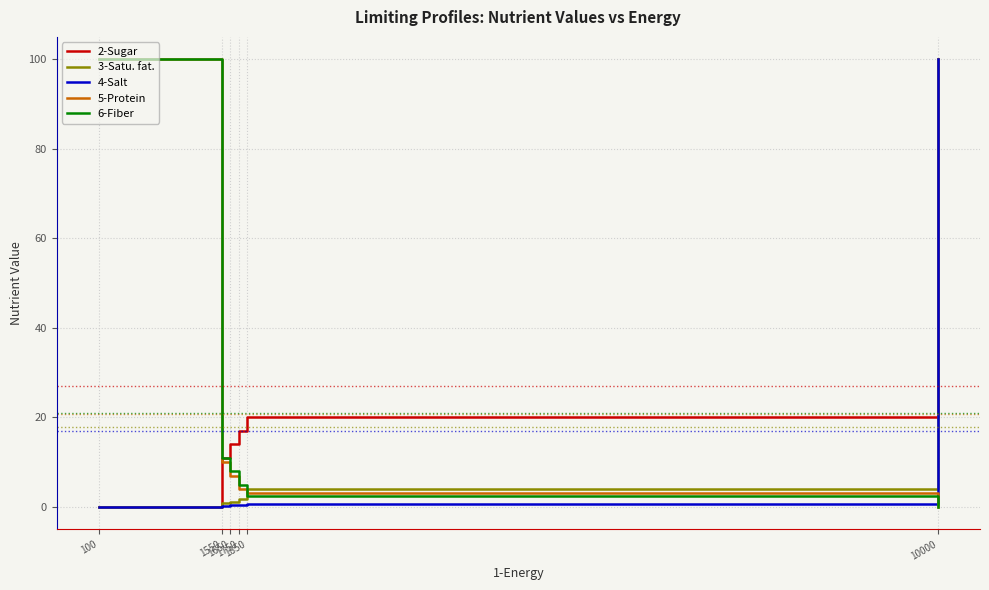

After their last crossing, which series has the higher values: 6-Fiber or 3-Satu. fat.?

3-Satu. fat.